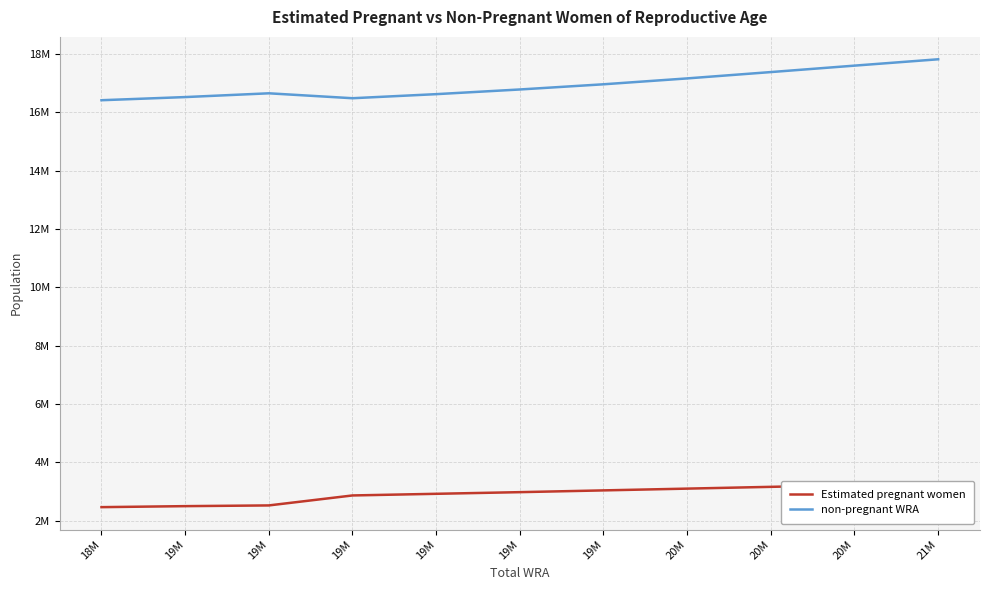

The non-pregnant WRA series shows 29981607.8 at 21M. True or false?

False